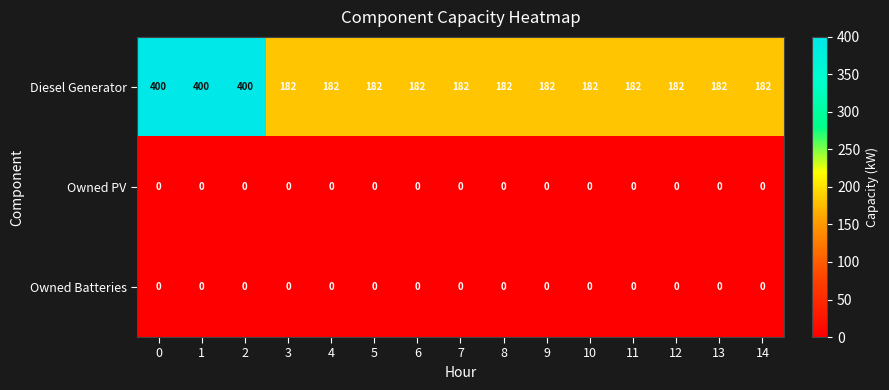

What is the sum of the Diesel Generator values at 12 and 10?

364